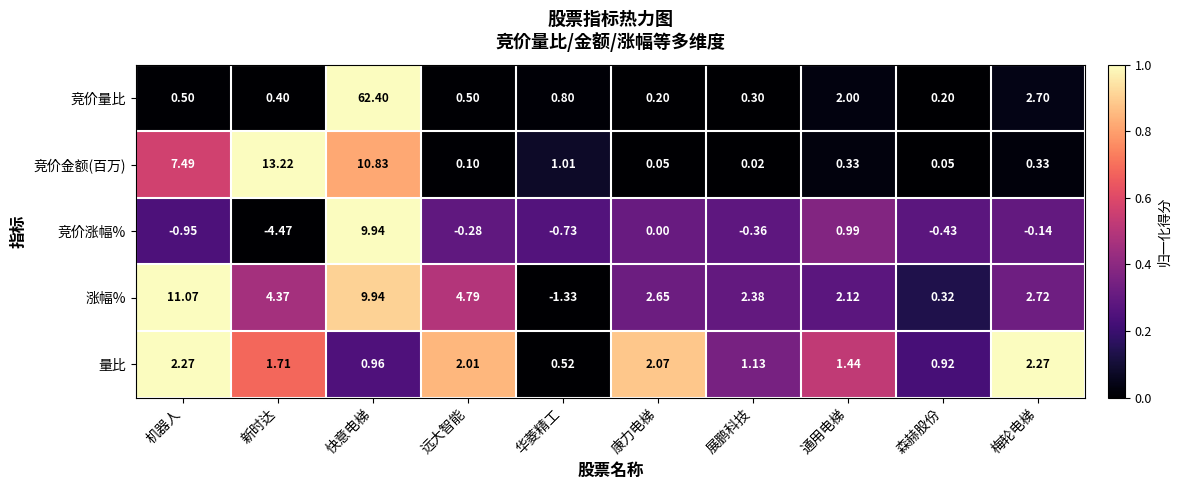

At 展鹏科技, list the series in order from largest to smallest.

涨幅%, 量比, 竞价量比, 竞价金额(百万), 竞价涨幅%